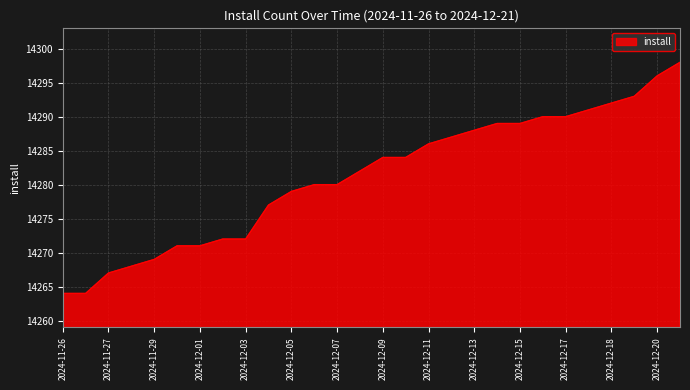

What is the minimum value shown in the chart?

14264